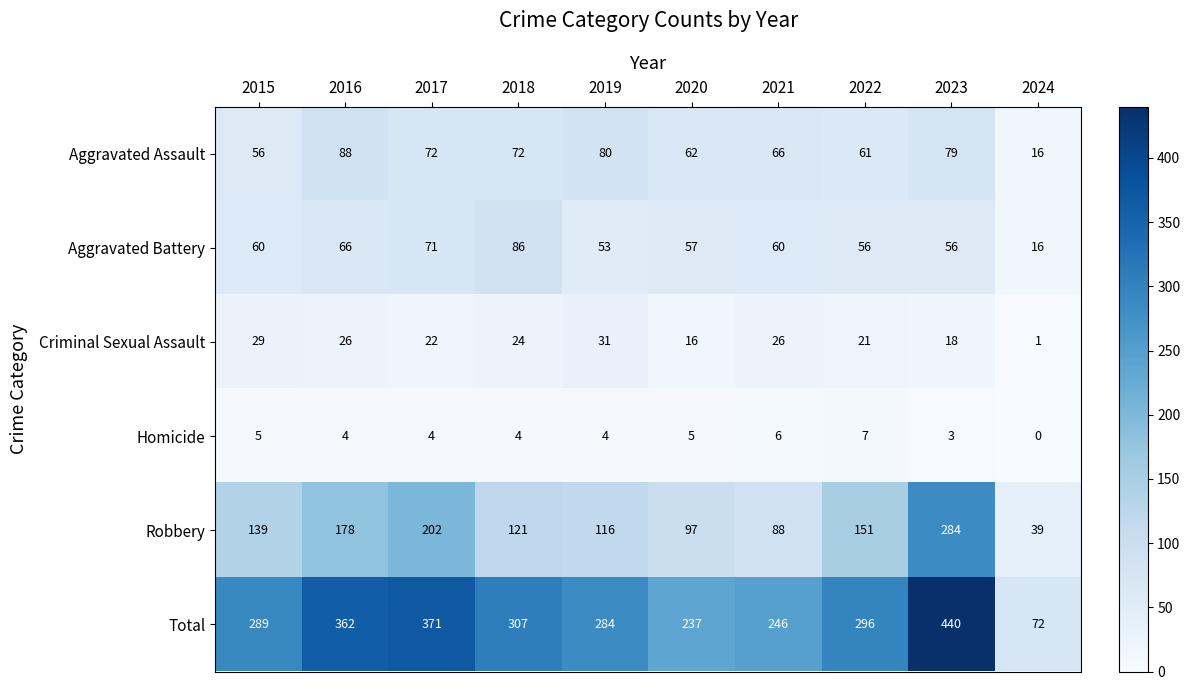

Which category has the highest value across all series?

2023